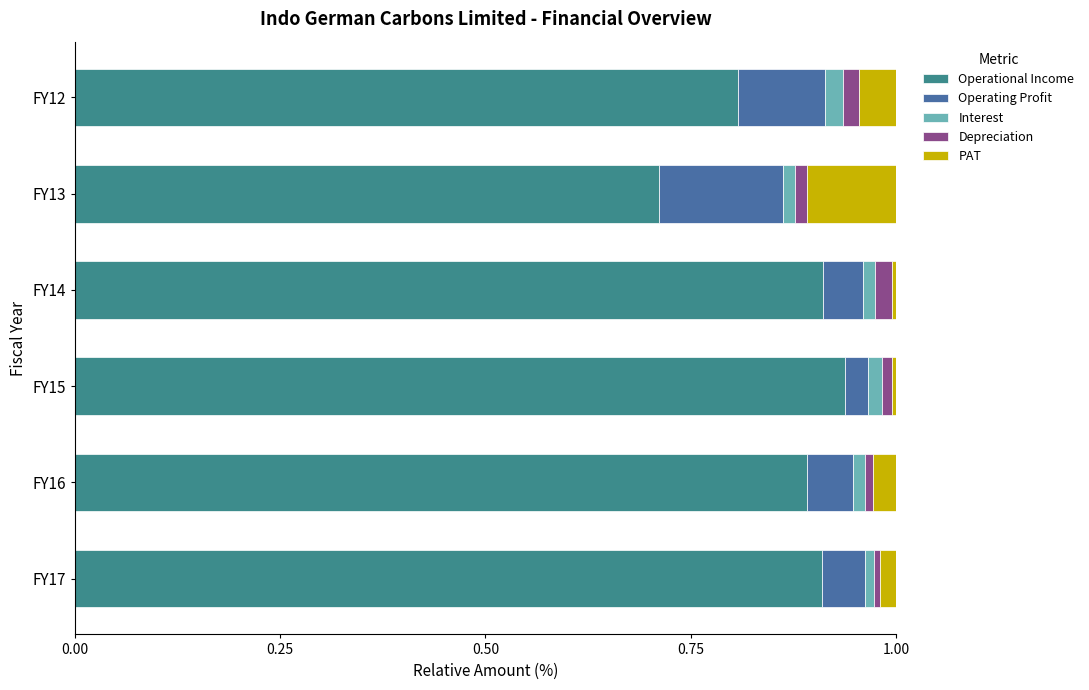

How many distinct data groups are displayed?

5